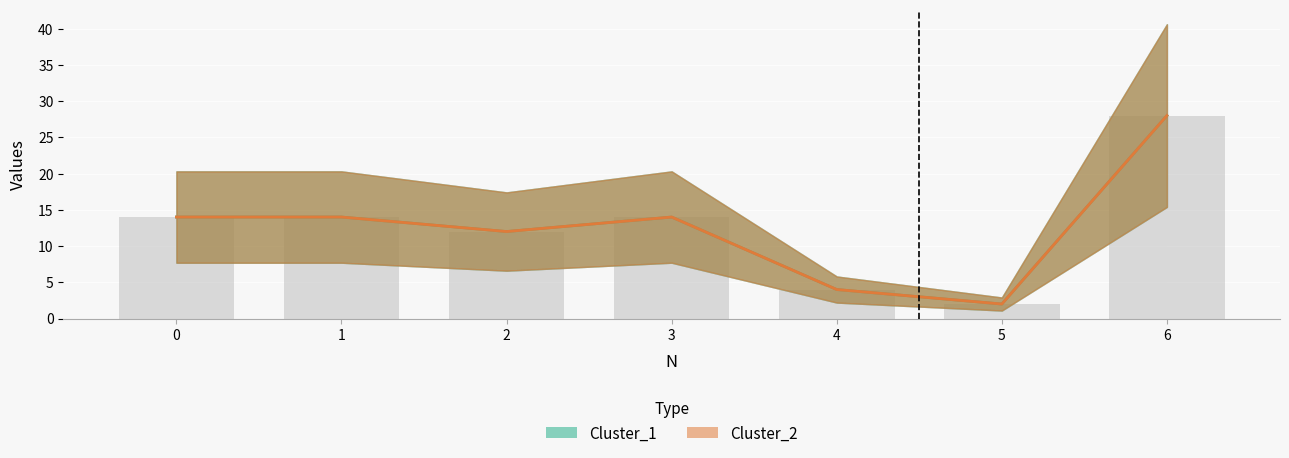

How many values in the Cluster_1 series exceed 14?

1